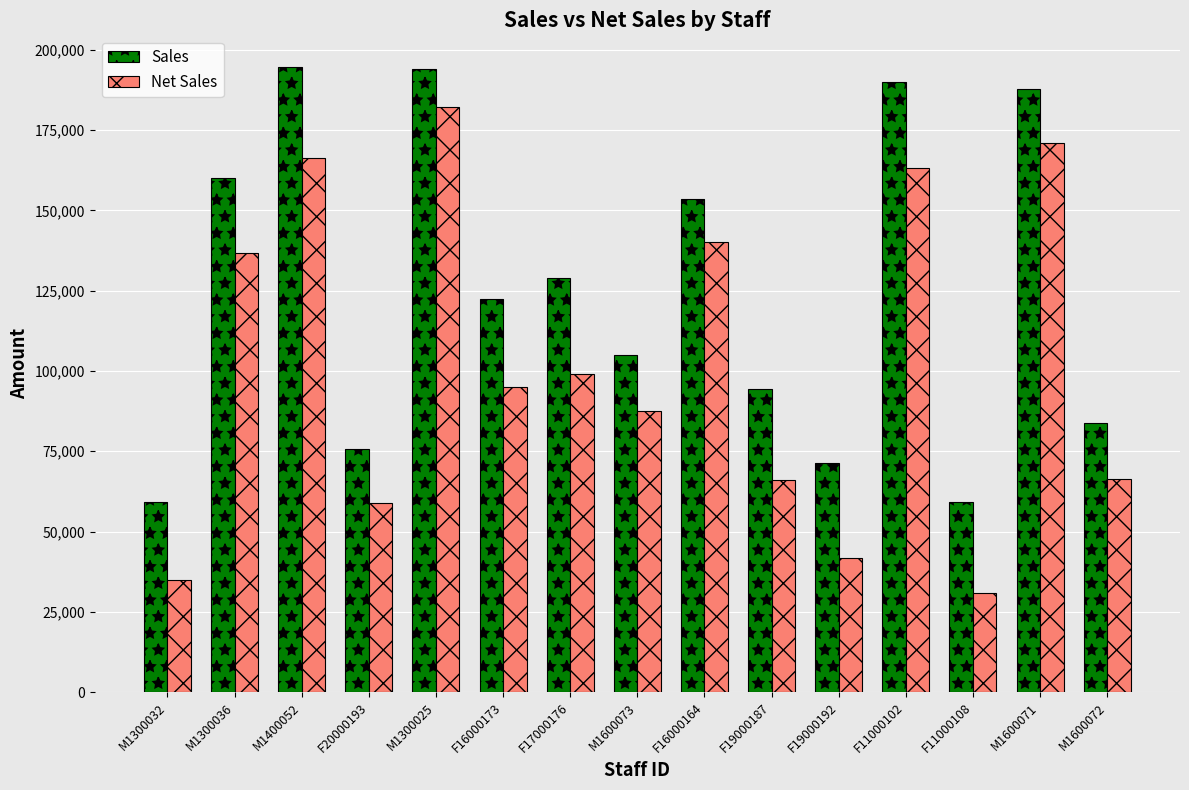

Where does the Net Sales series first go above 95114?

M1300036